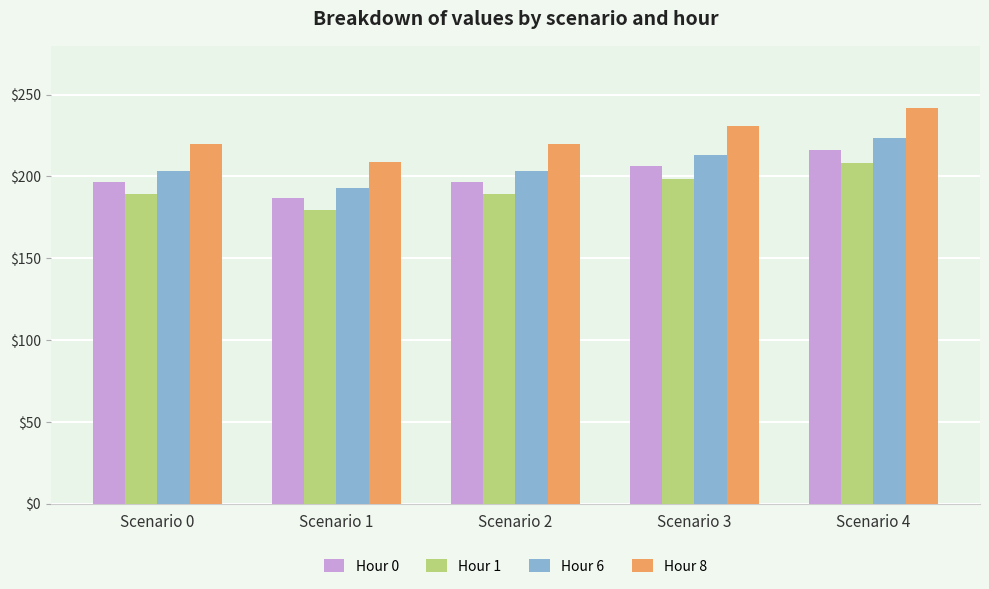

The value of Hour 6 at Scenario 2 is 93.5. True or false?

False